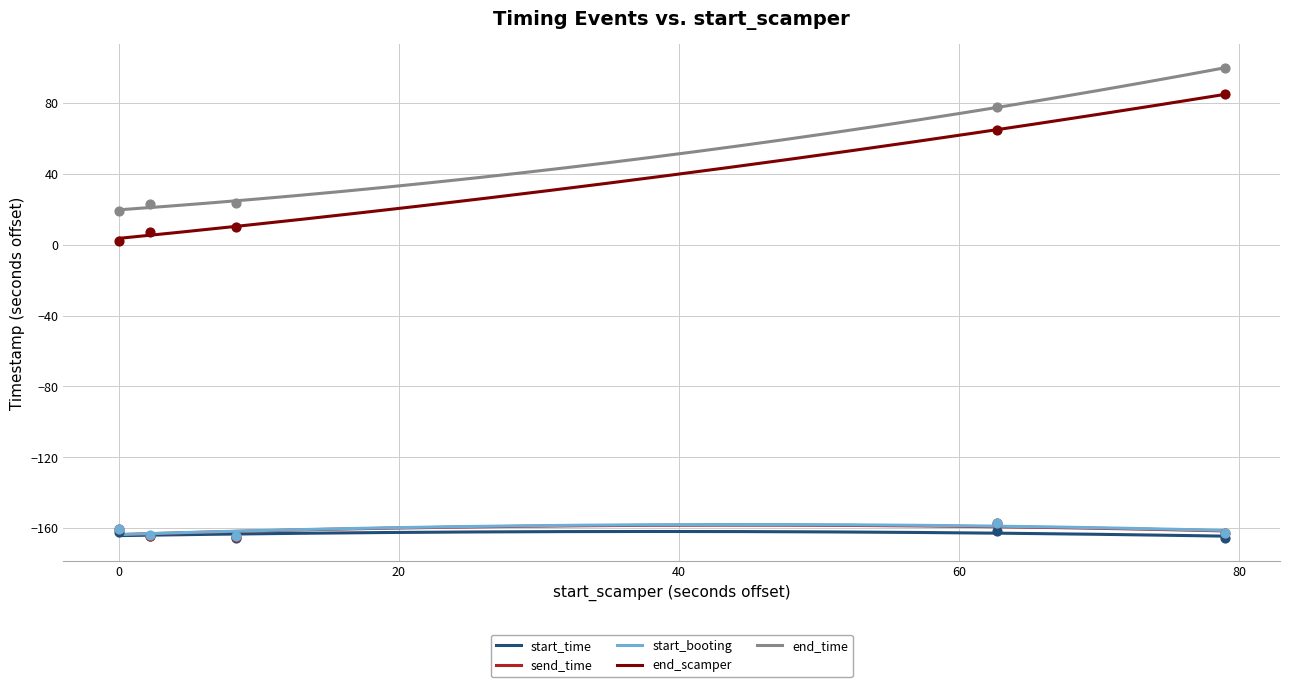

Which series contains the highest Y value?

end_time